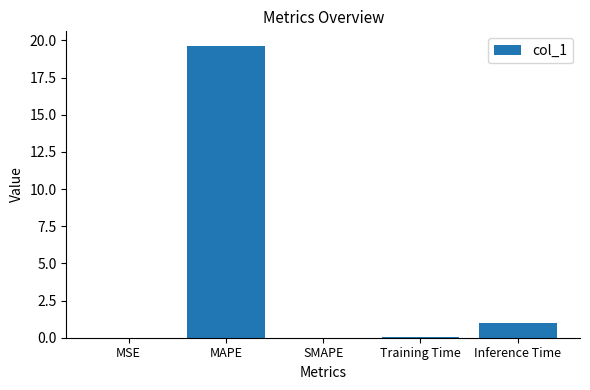

What is the sum of all values?

20.7